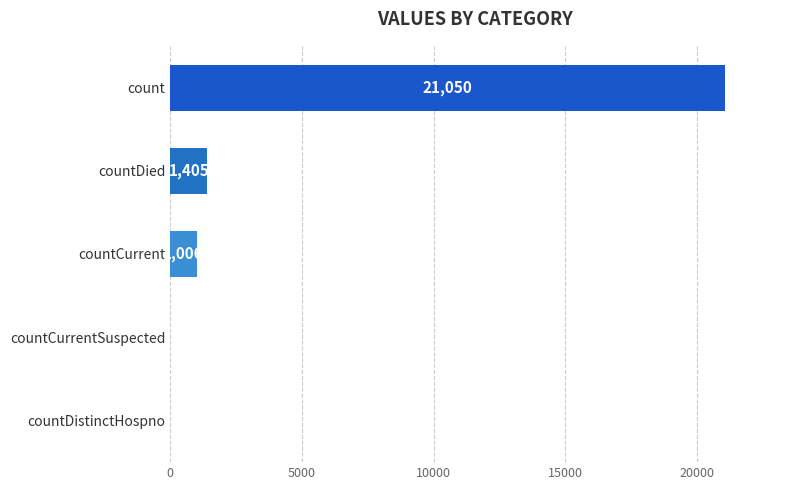

Between count and countDied, which is larger?

count